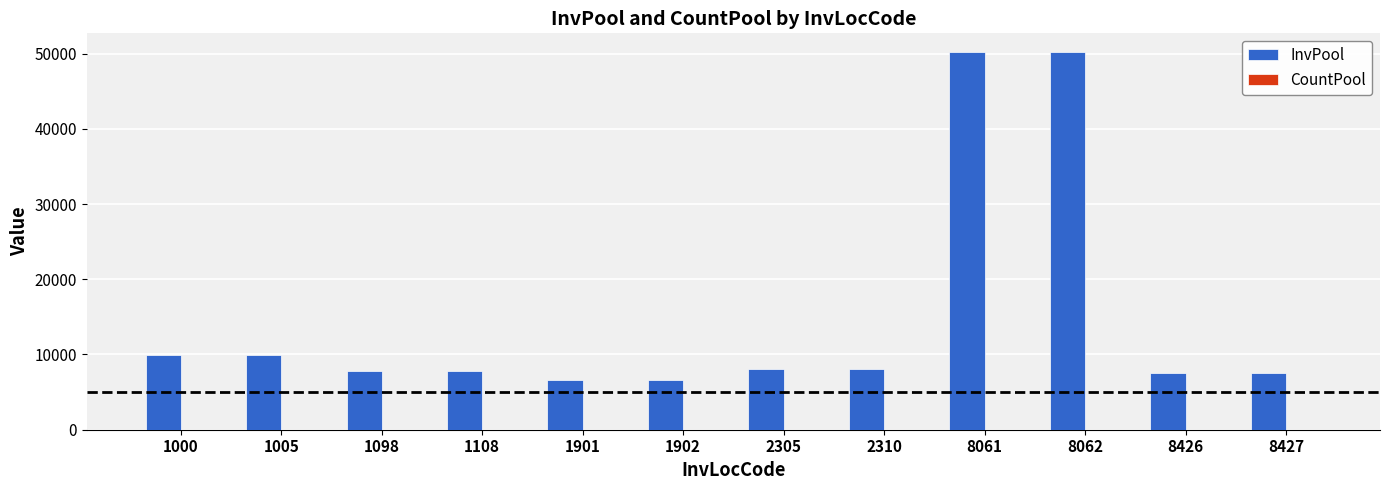

Which series changed the most between 1000 and 8062?

InvPool